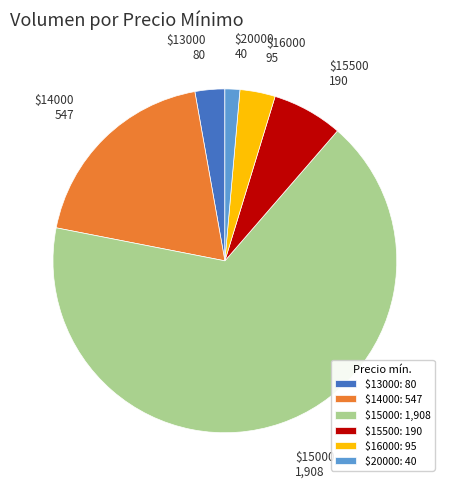

What is the largest slice in the pie chart?

$15000: 1,908